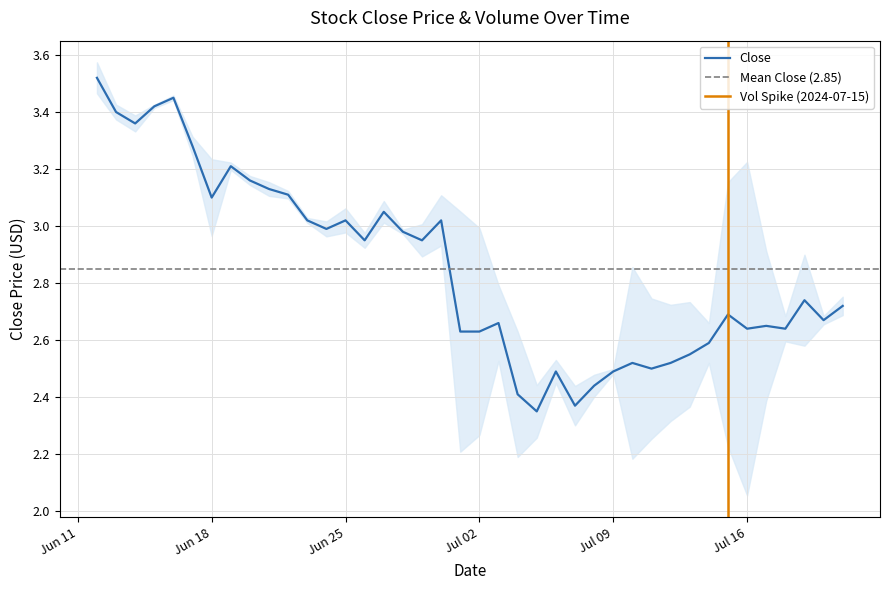

How many interior local peaks (higher than both neighbors) does the data have?

11